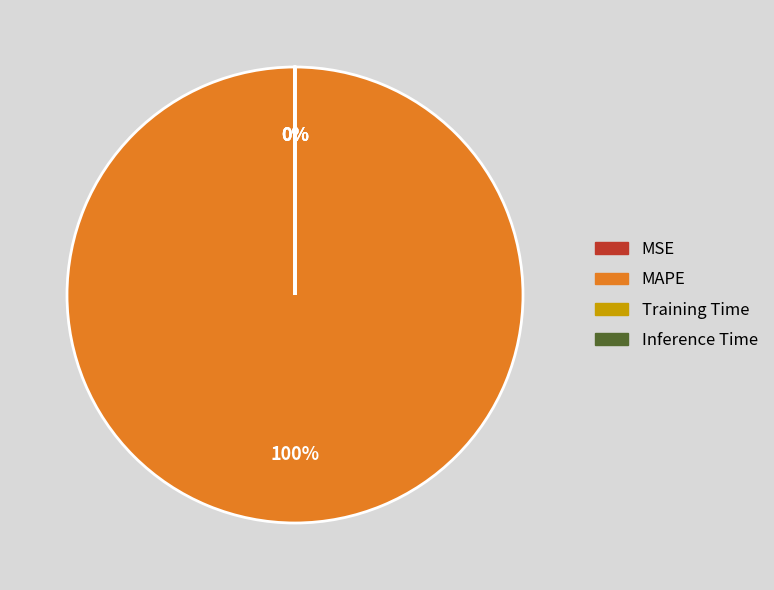

Is there any slice that represents more than half of the pie?

Yes